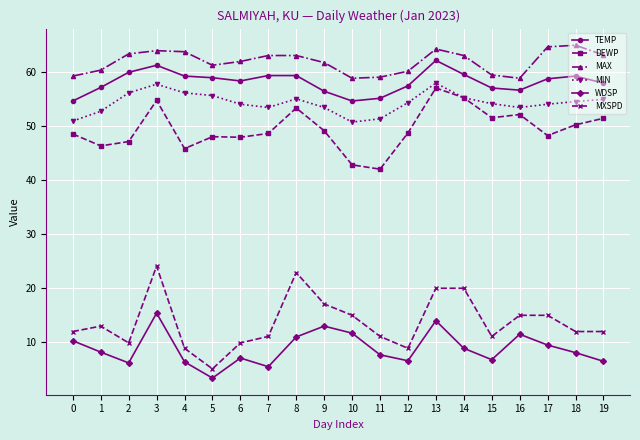

At which category does WDSP reach its first local valley?

2